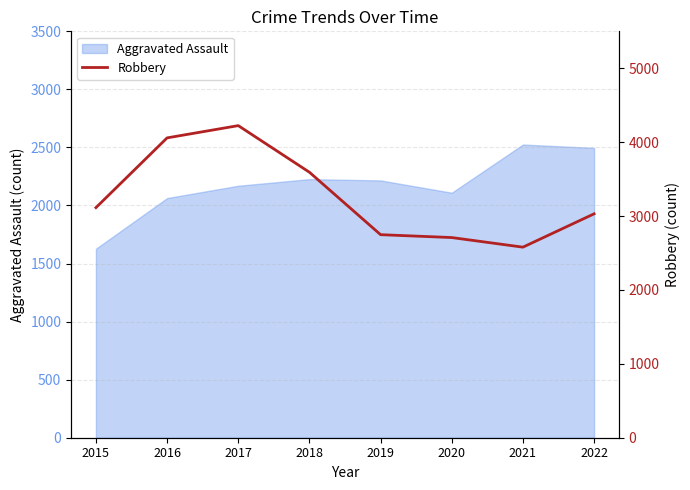

How many values exceed 3114?

3